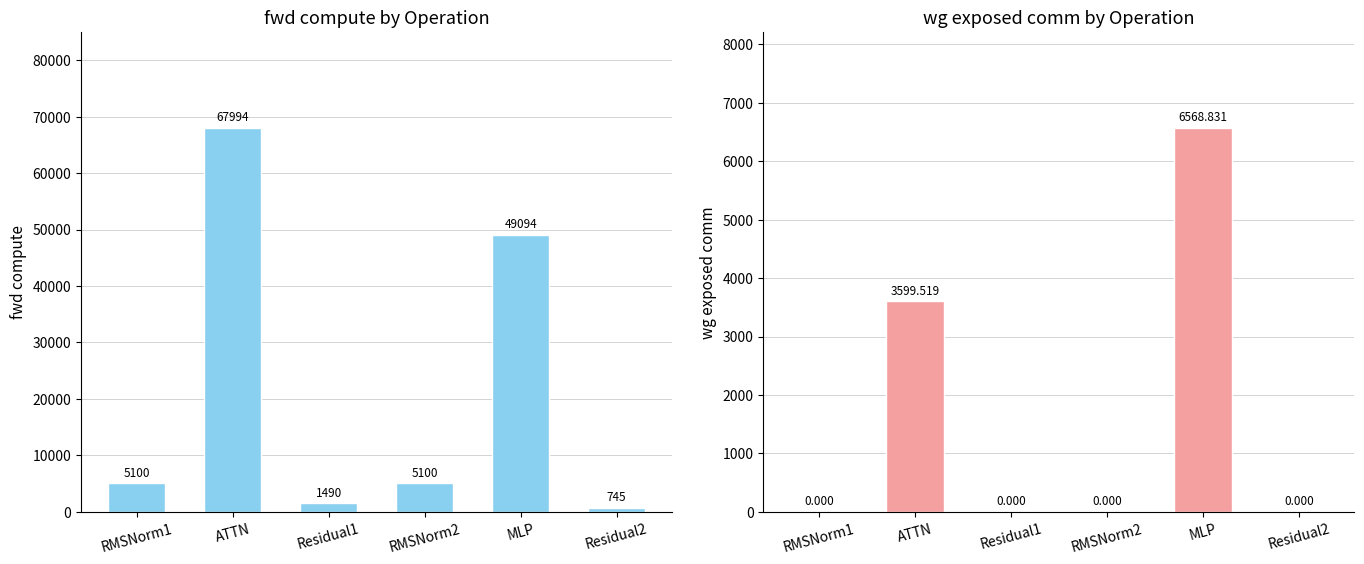

What is the maximum value for fwd compute?

67993.9